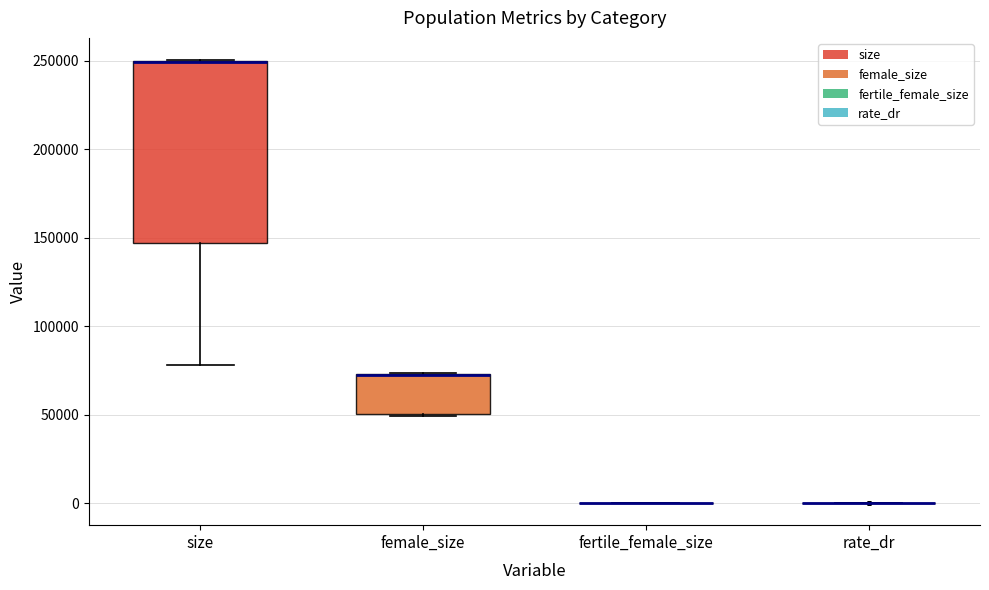

Where is the lower edge of the box for female_size on the y-axis? The values are not printed on the chart, so give them approximately, as read against the axis.

50000